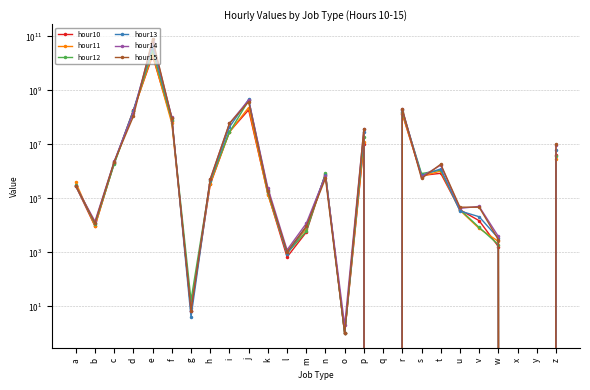

Which series ends up on top after the final intersection of hour14 and hour15?

hour14